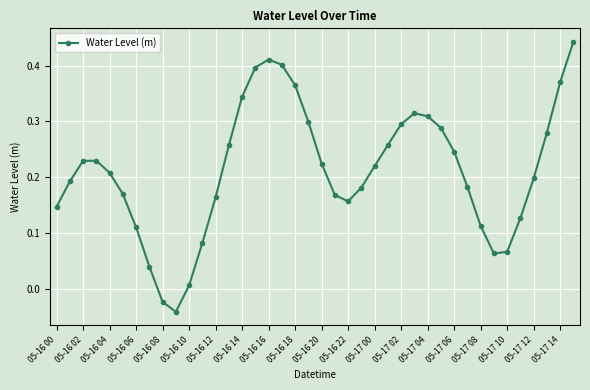

What is the difference between the second highest and minimum values?

0.5